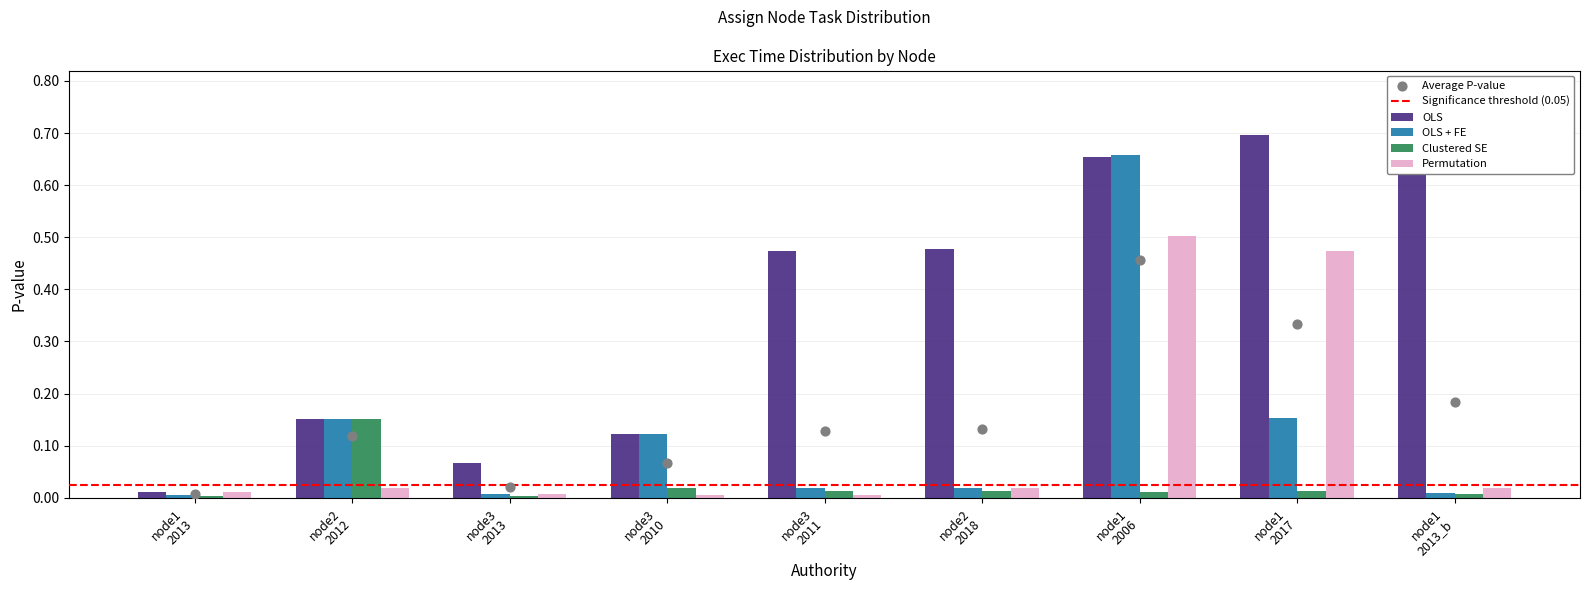

Which series has the largest Y range (max minus min)?

OLS